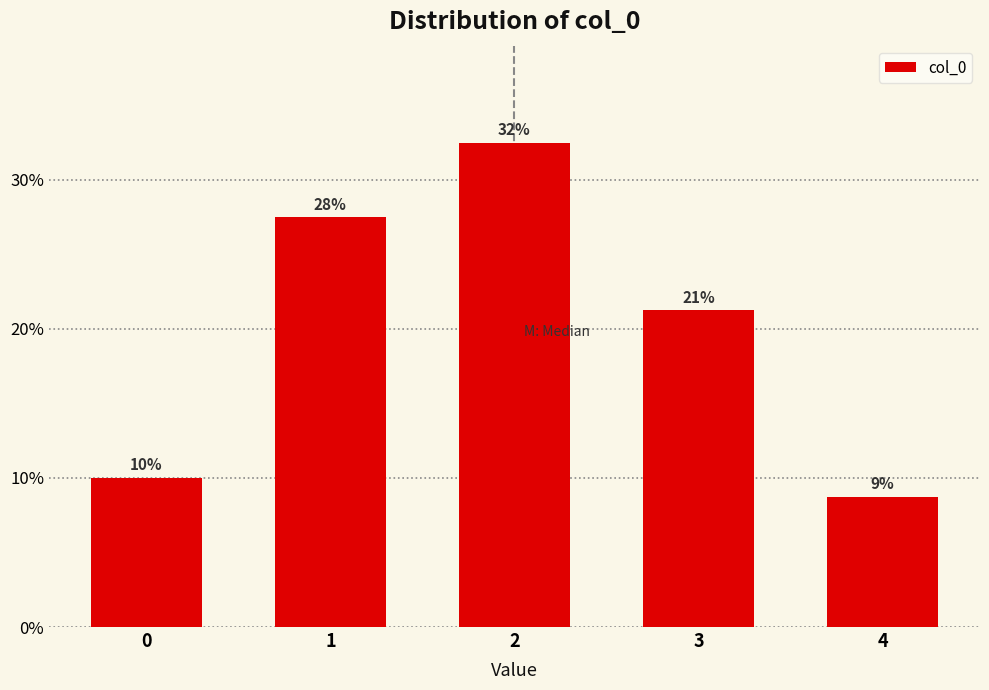

Are the bars horizontal?

No